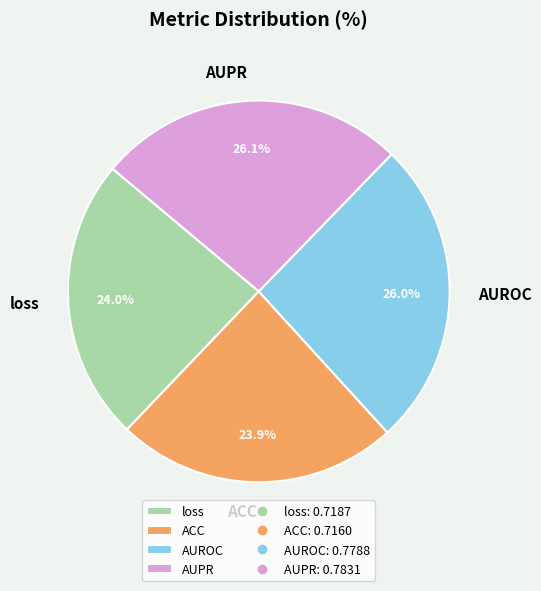

Does any single category account for the majority?

No